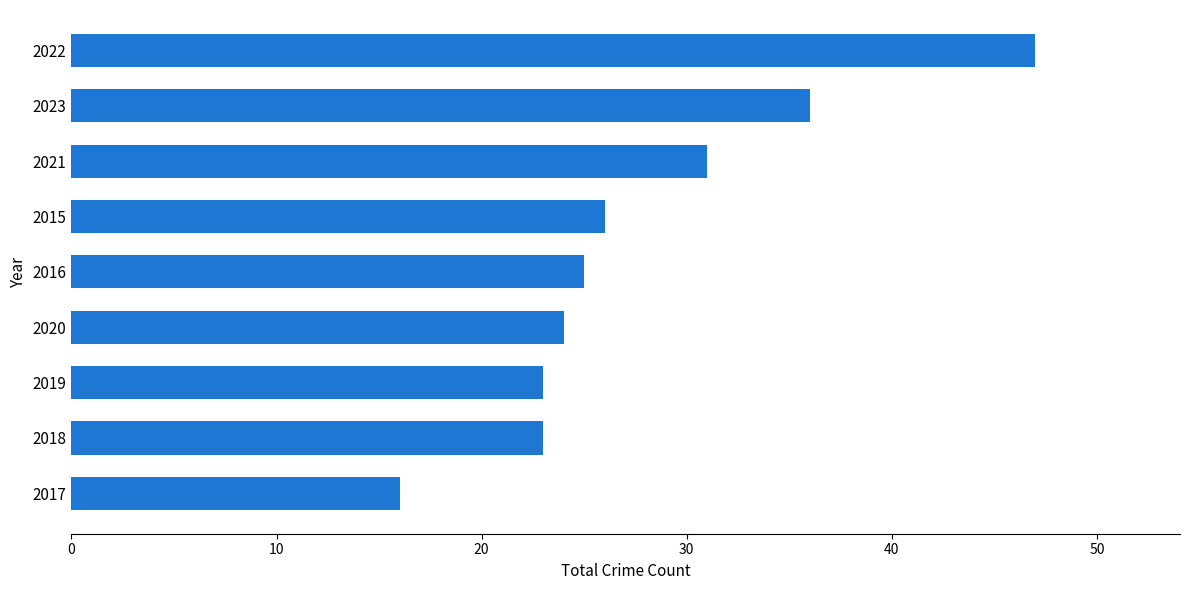

Does the chart contain stacked bars?

No